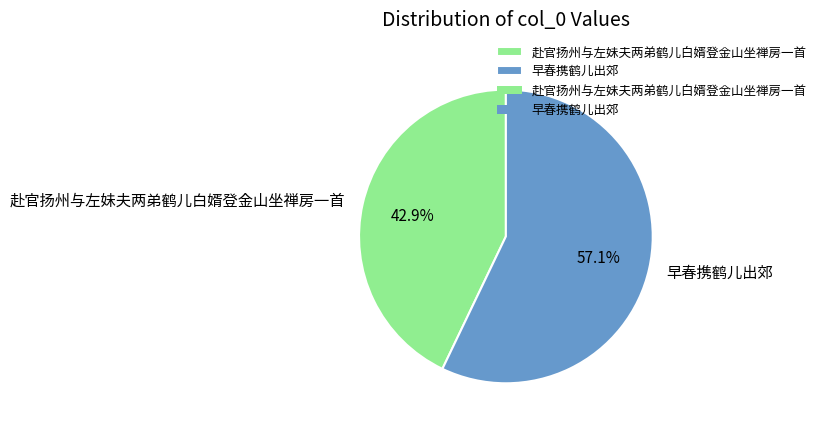

Count the number of slices in the pie.

2